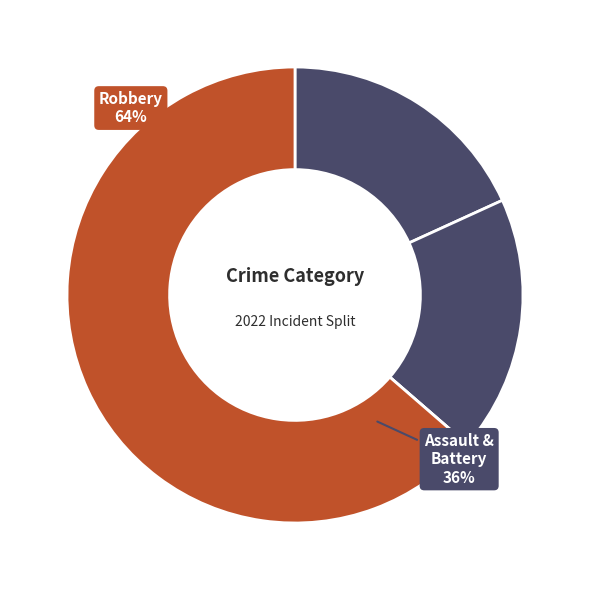

How many slices are in this pie chart?

4